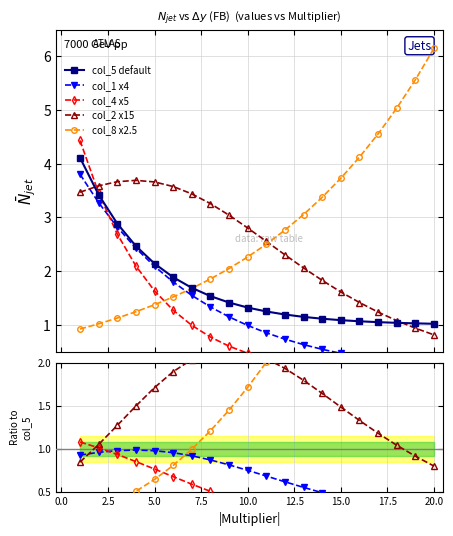

At which category is the sum across all series the highest?

1